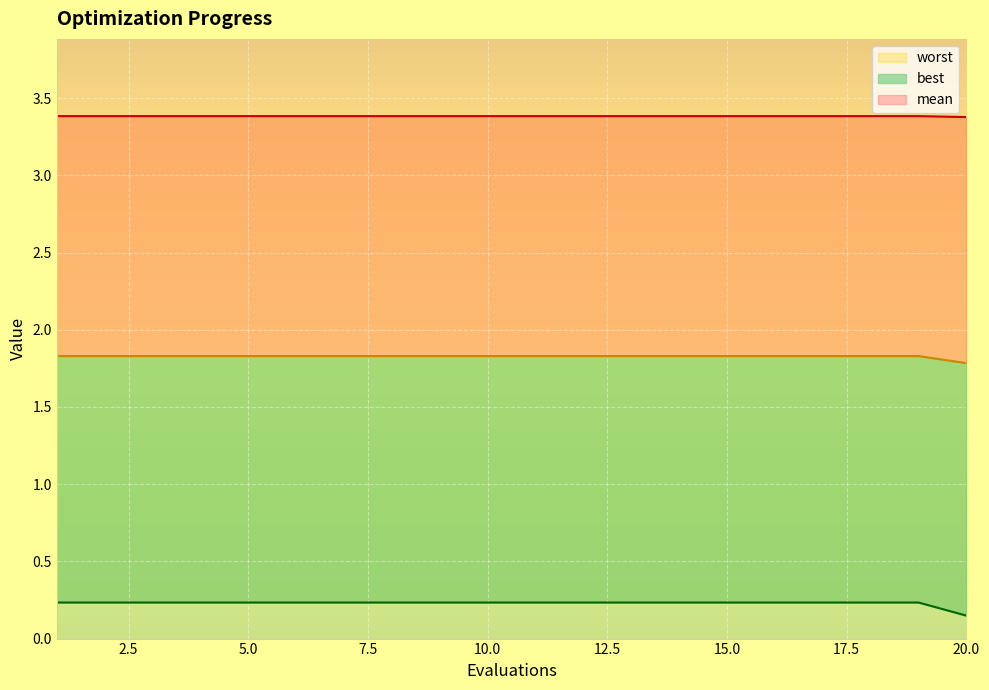

True or false: mean and best cross at least once.

False